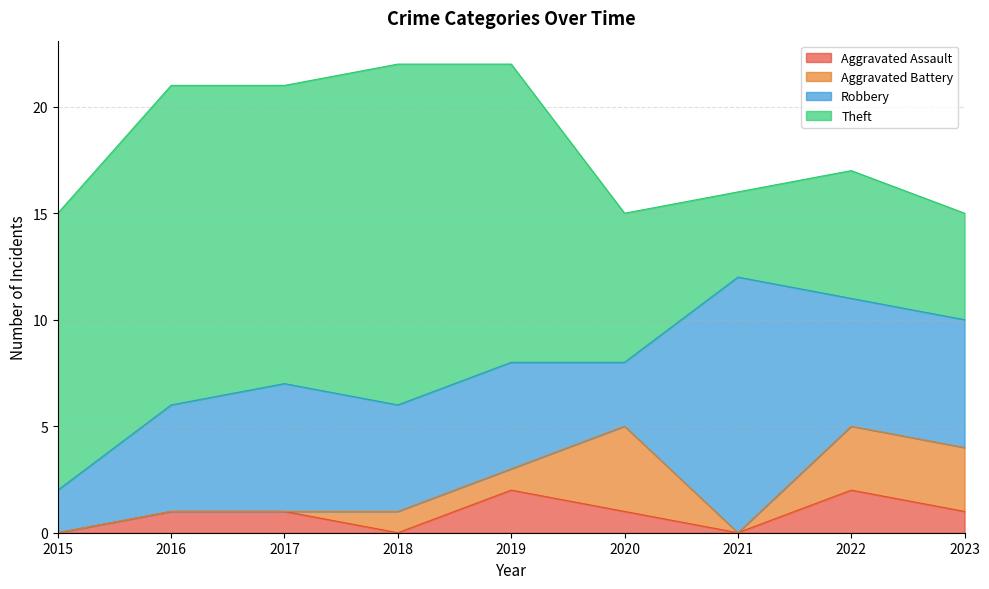

What is the lowest value of the Robbery series?

2